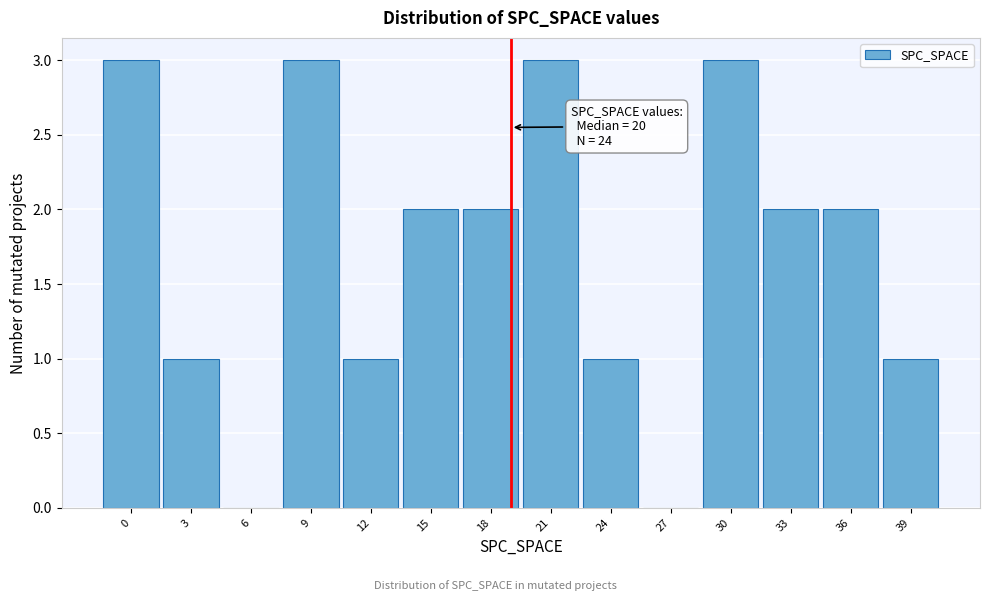

Reading left to right, extract all data points from this chart.

0=3	3=1	6=0	9=3	12=1	15=2	18=2	21=3	24=1	27=0	30=3	33=2	36=2	39=1